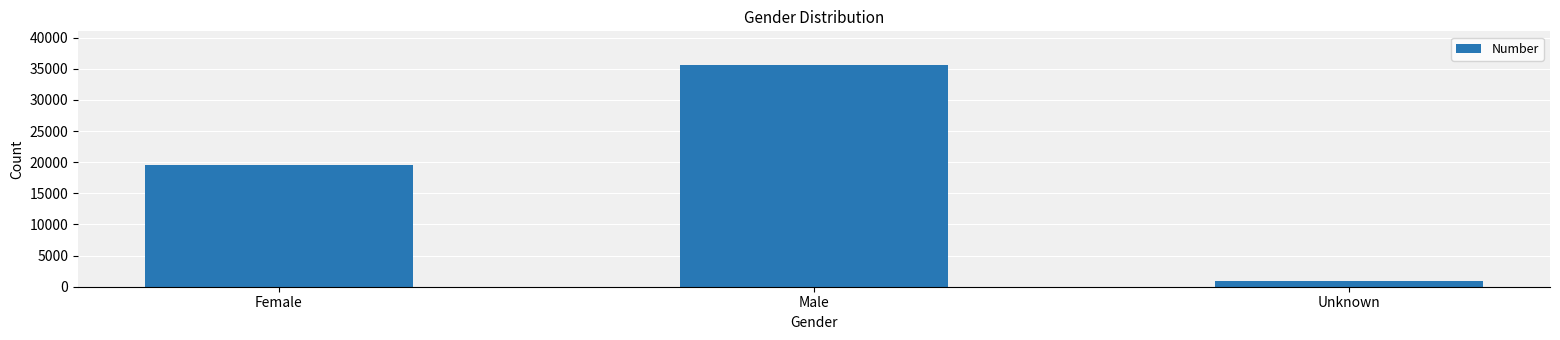

What is the difference between the values at Female and Unknown?

18610